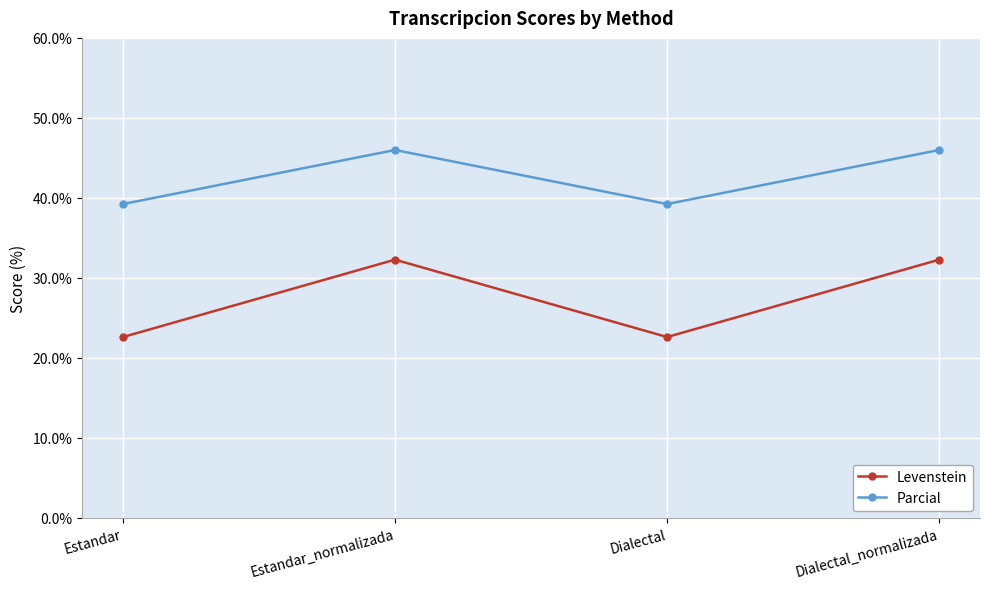

How many data points does each series have?

4